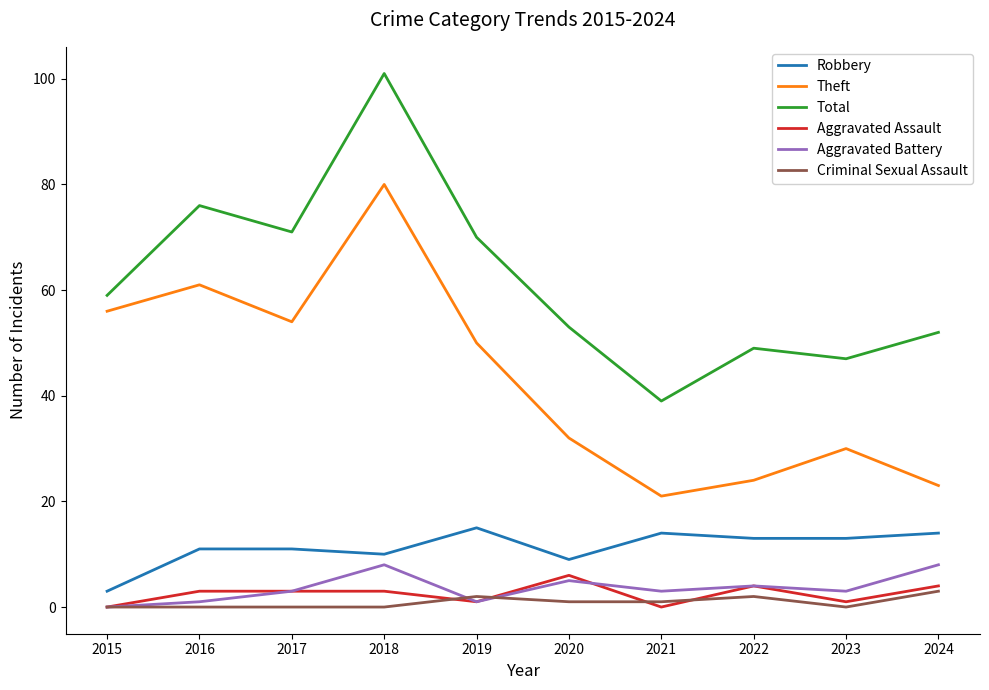

Which series has the widest spread of values?

Total